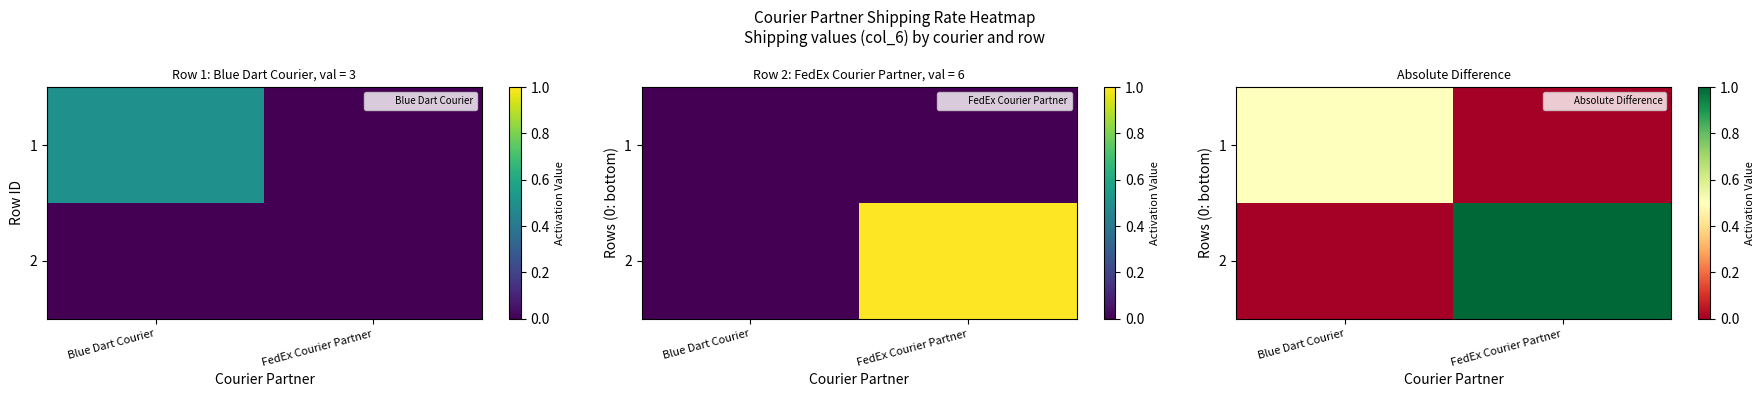

True or false: 2 has a value of 1.0 at FedEx Courier Partner.

True